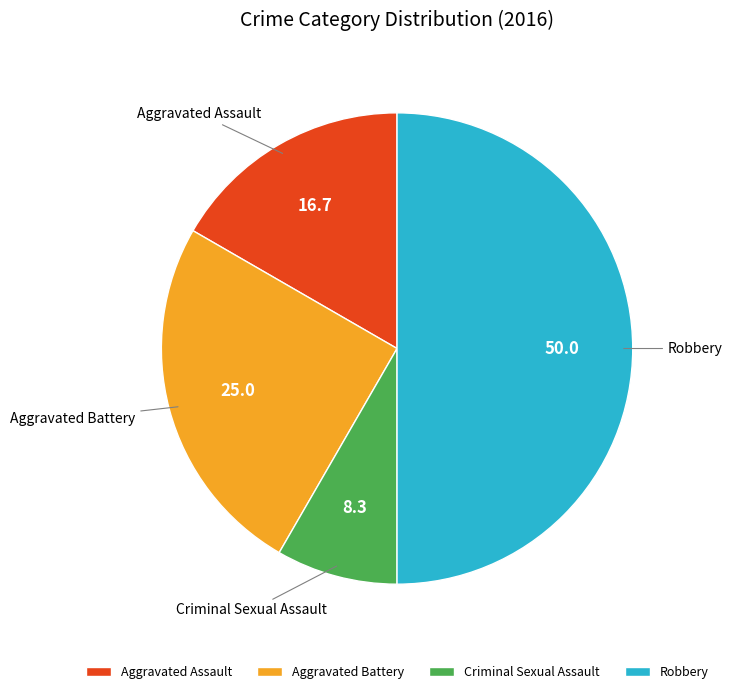

Between Criminal Sexual Assault and Aggravated Assault, which is larger?

Aggravated Assault